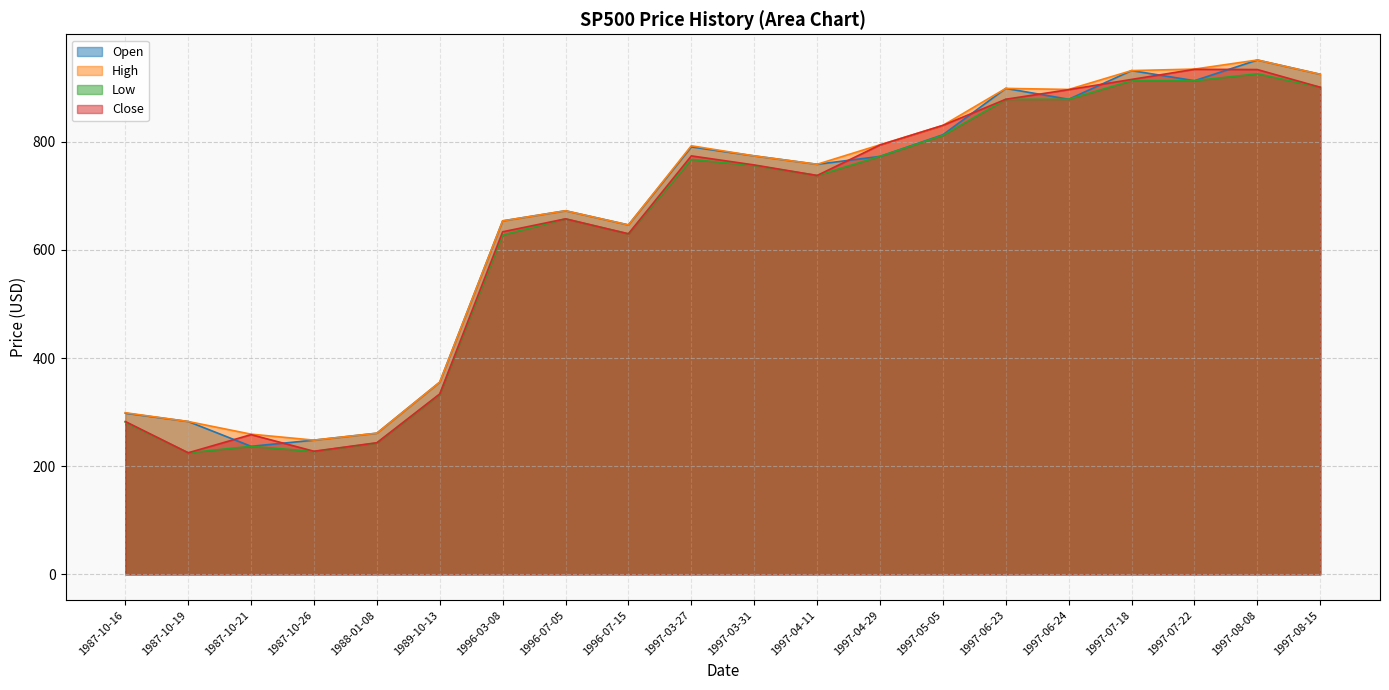

True or false: High has a value of 527.1 at 1997-04-29.

False